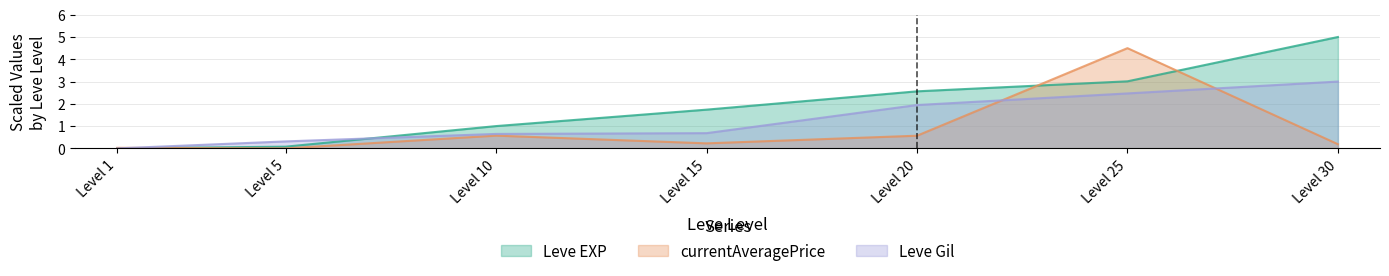

How many positive values does the currentAveragePrice series have?

6